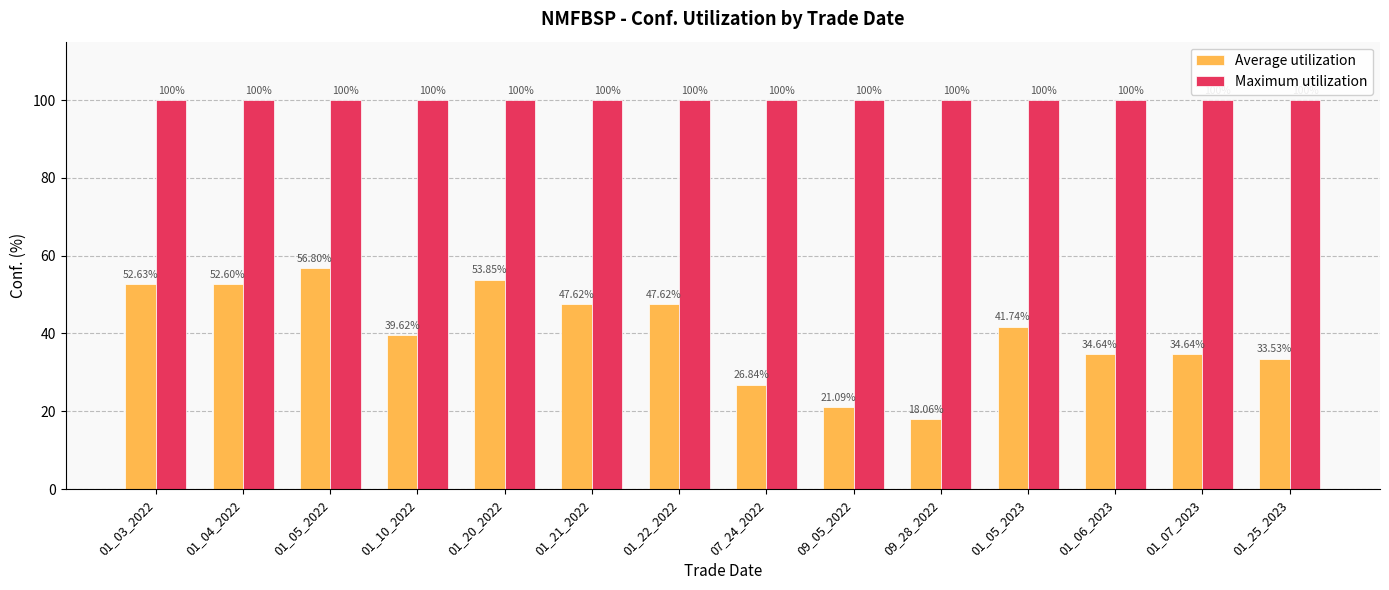

Rank the series by their maximum value, from highest to lowest.

Maximum utilization, Average utilization